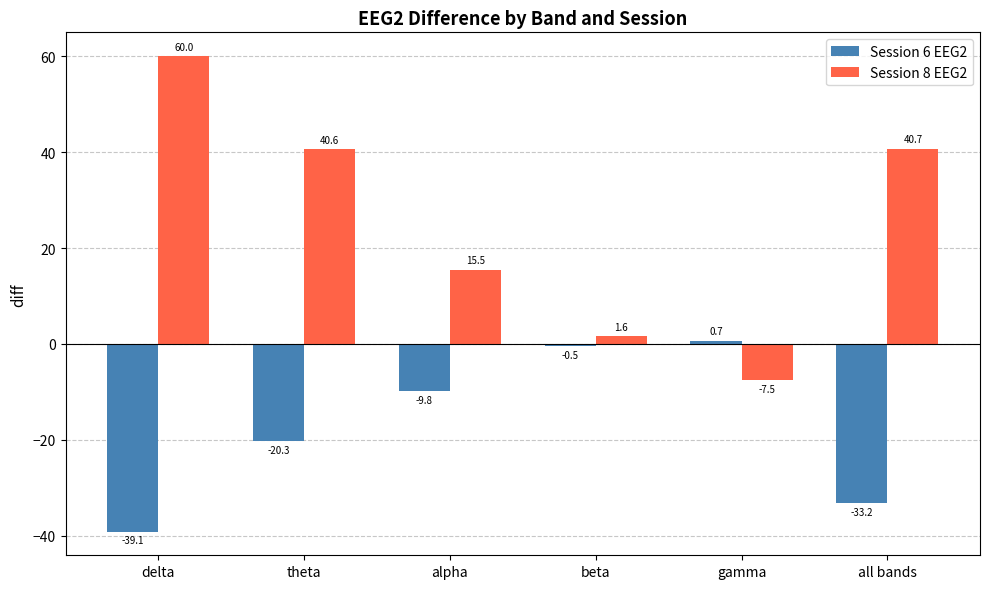

How many positive values does the Session 6 EEG2 series have?

1